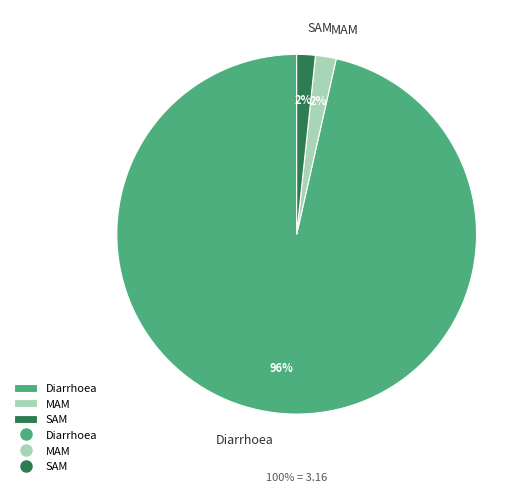

The SAM slice represents 13% of the pie. True or false?

False